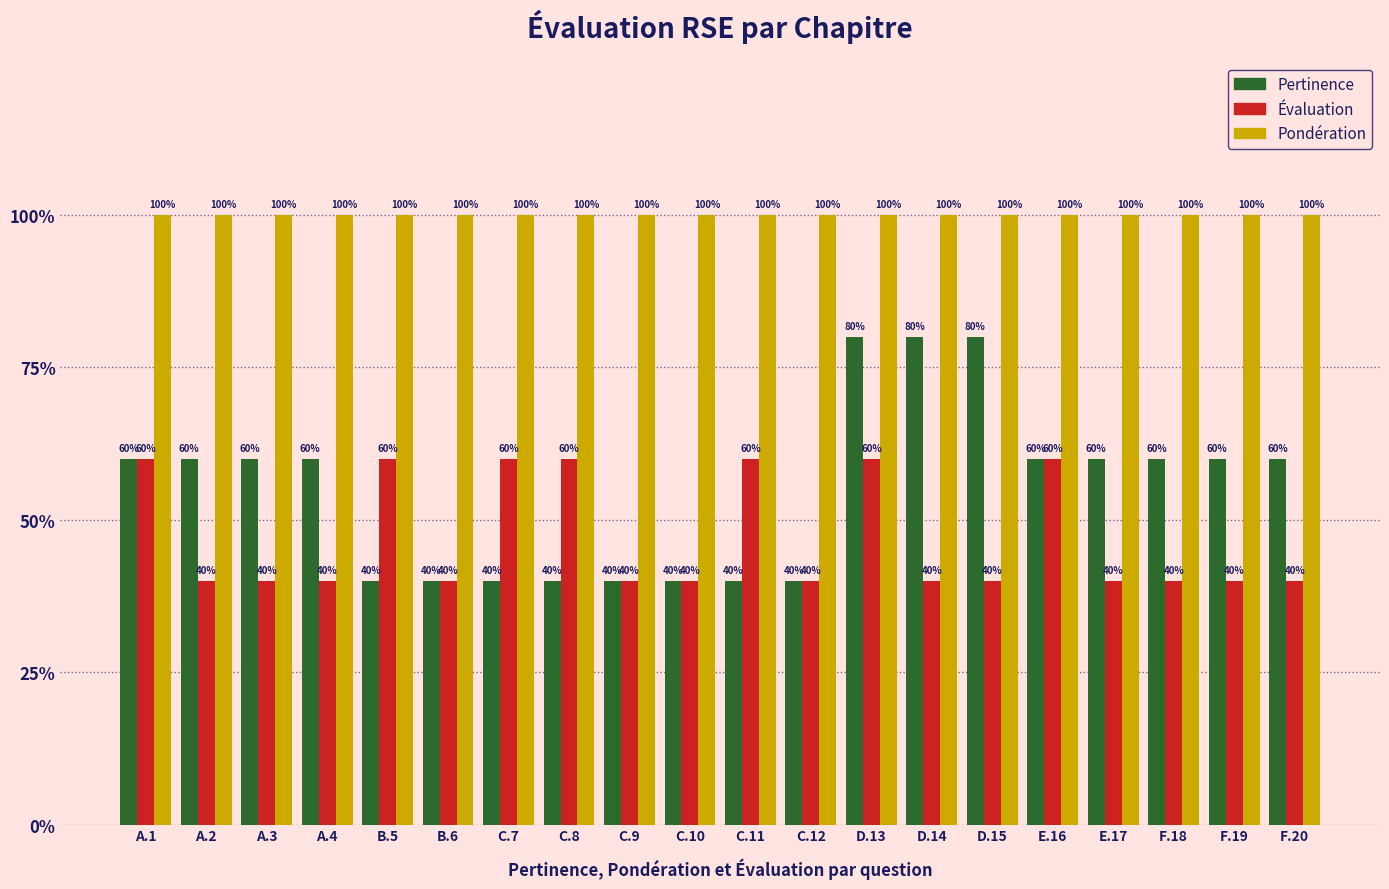

What value does the Pertinence series have at C.10?

0.4